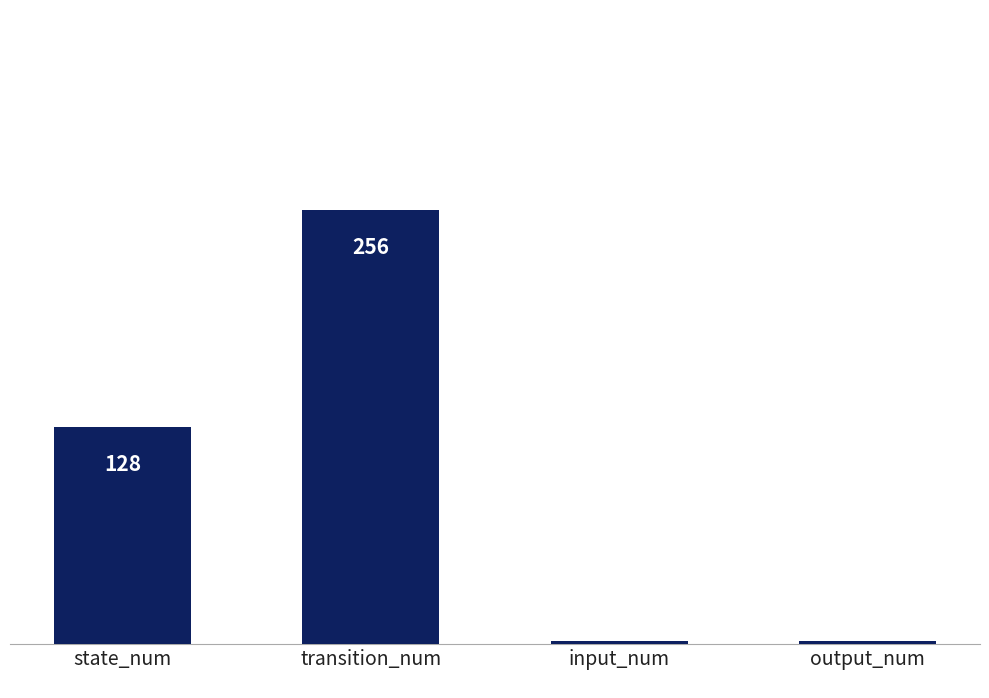

Reading right to left, list all the values displayed in this chart.

2	2	256	128